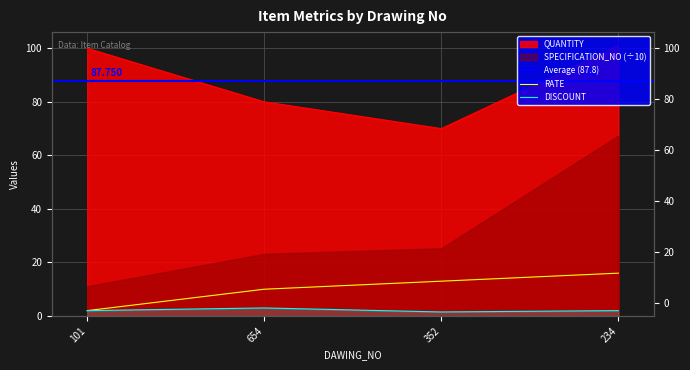

True or false: RATE and QUANTITY intersect in this chart.

False